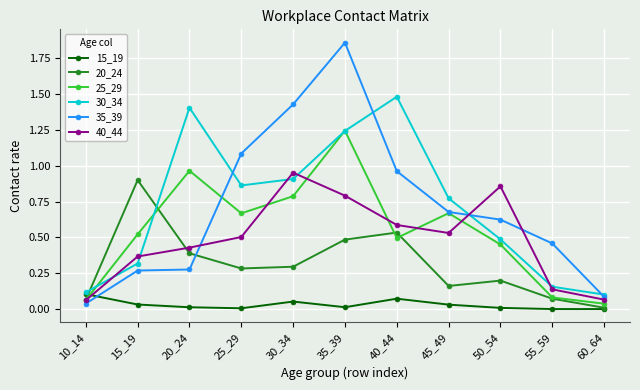

Which series has the widest spread of values?

35_39